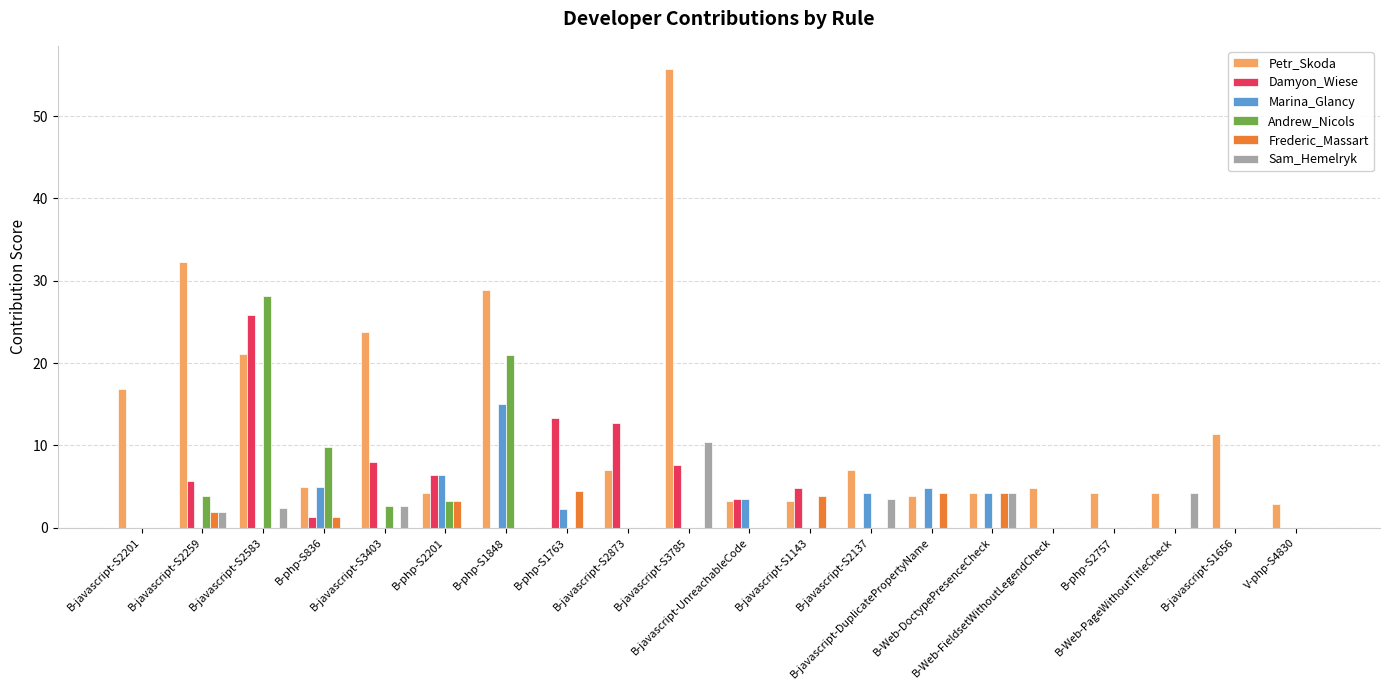

Which series has the largest total across all categories?

Petr_Skoda